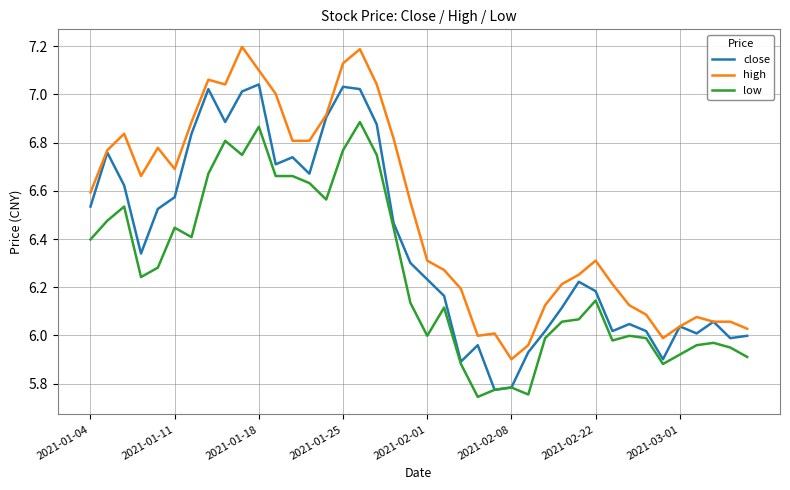

What are all the series names shown in the legend?

close, high, low